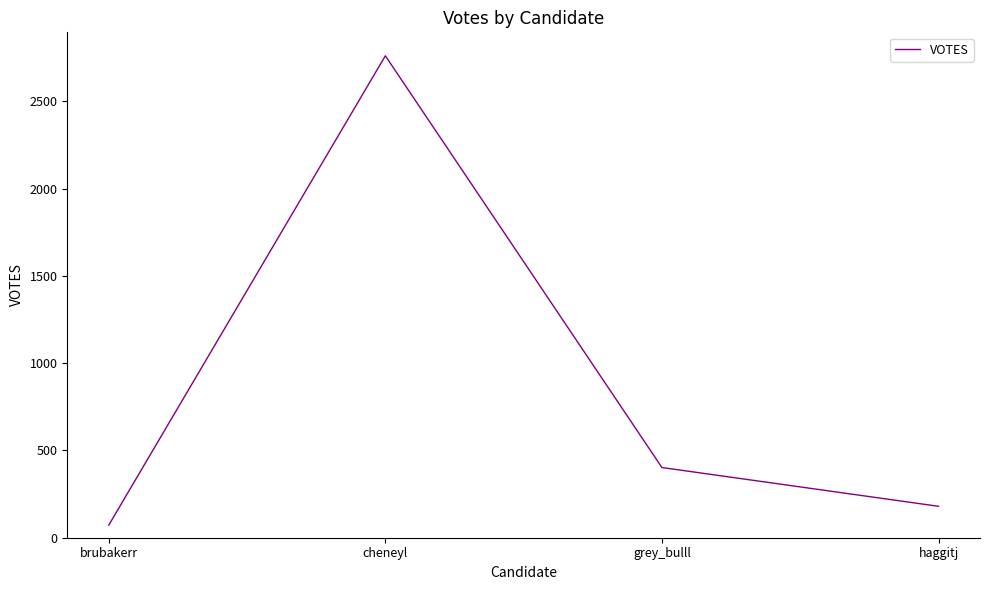

What is the greatest value displayed?

2760